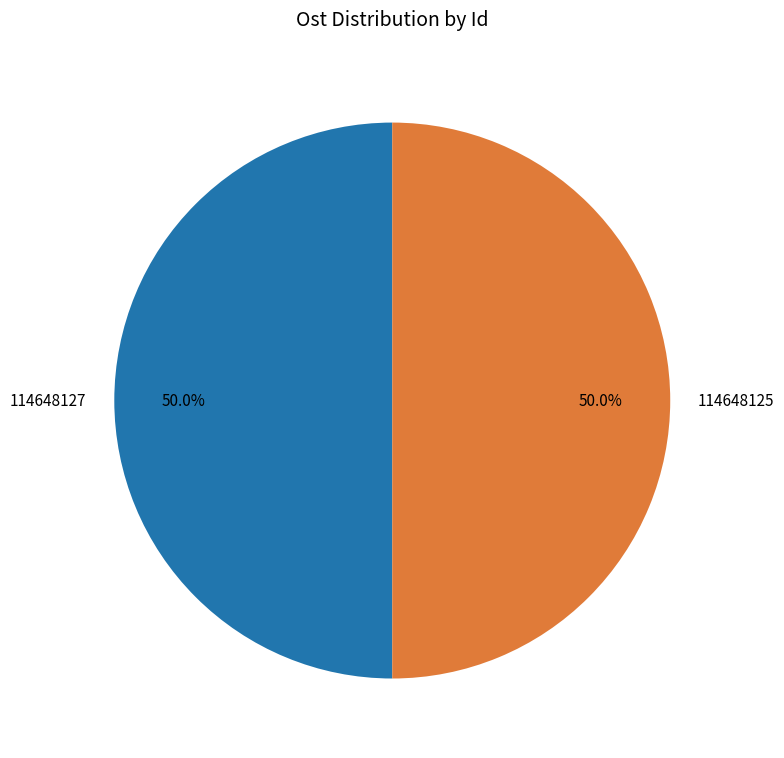

How much of the chart is everything except 114648125?

50.0%